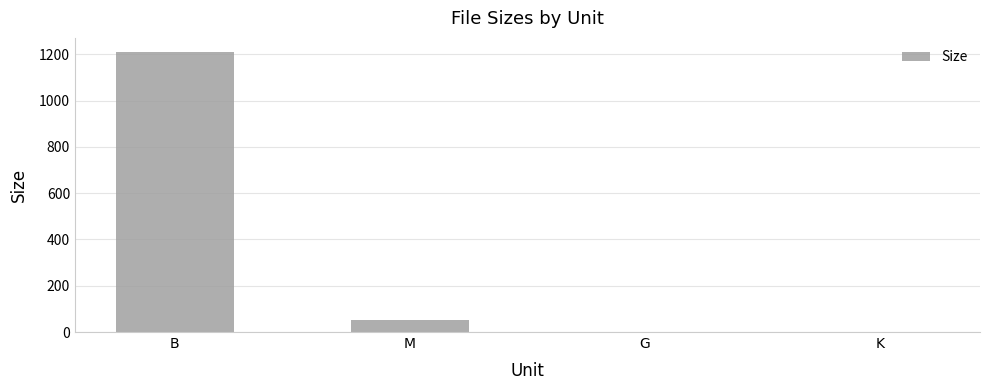

How many series are shown in this chart?

1